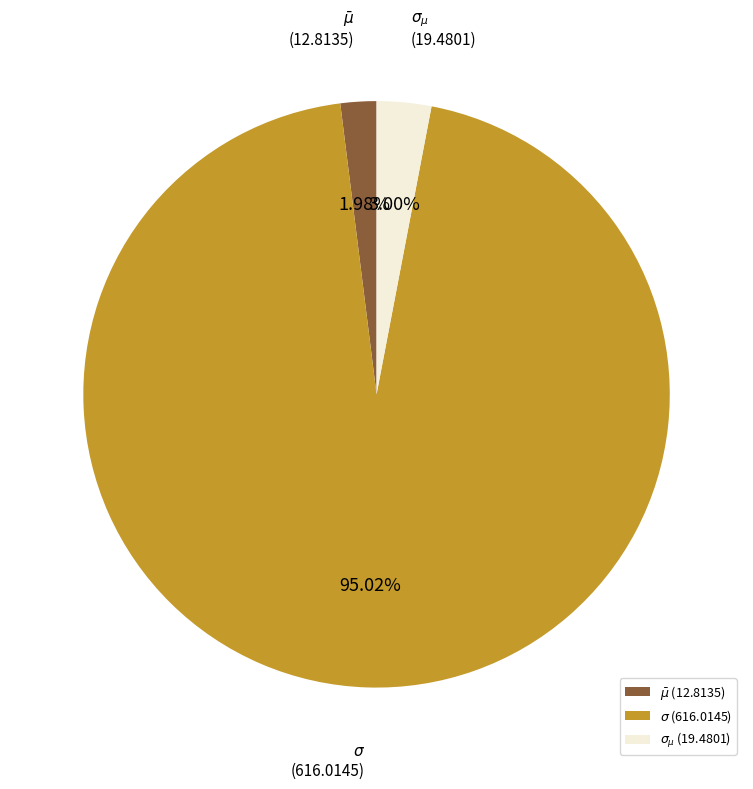

The $\sigma_{\mu}$ slice represents 3% of the pie. True or false?

True